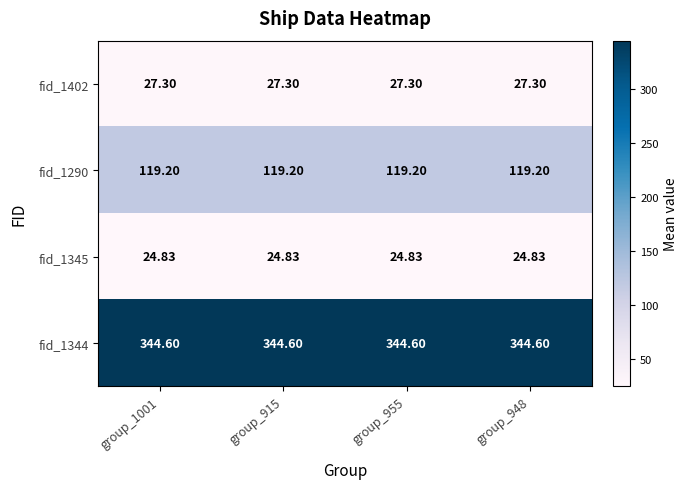

At which category is the sum across all series the highest?

group_1001